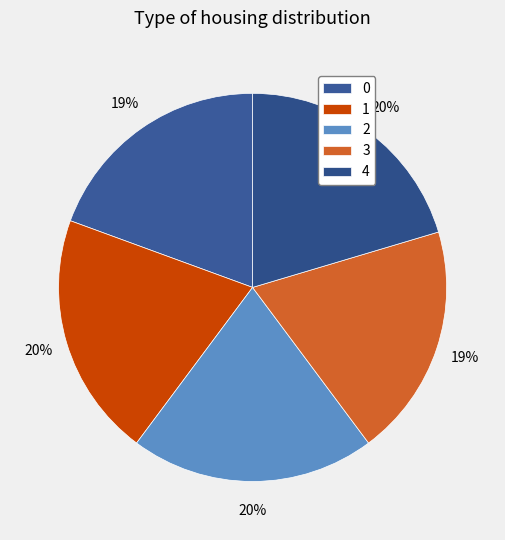

Count the number of slices in the pie.

5